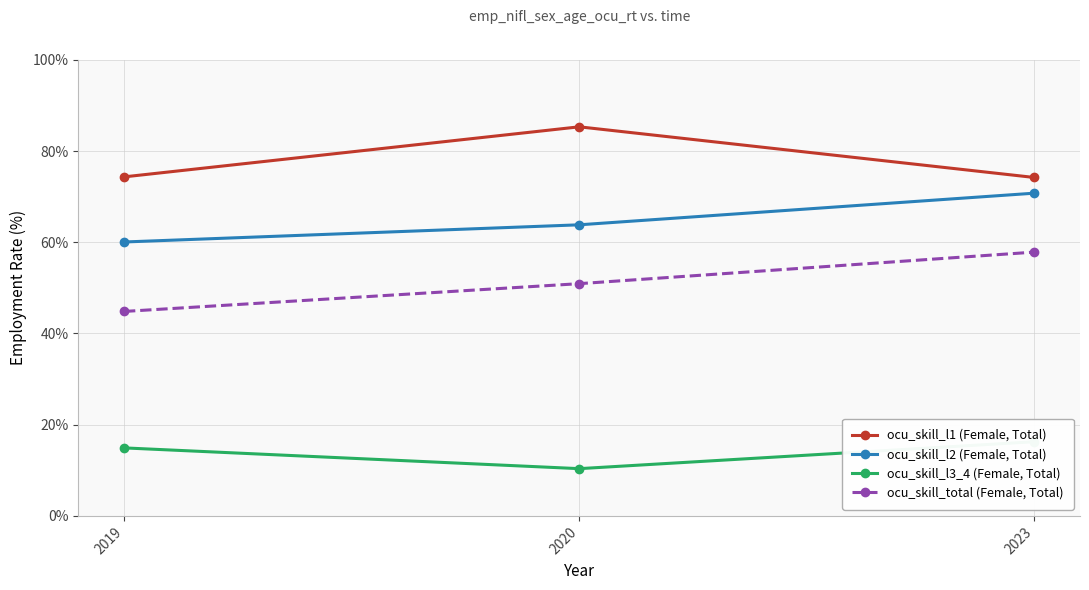

At which label is ocu_skill_l3_4 (Female, Total) closest to 13?

2019